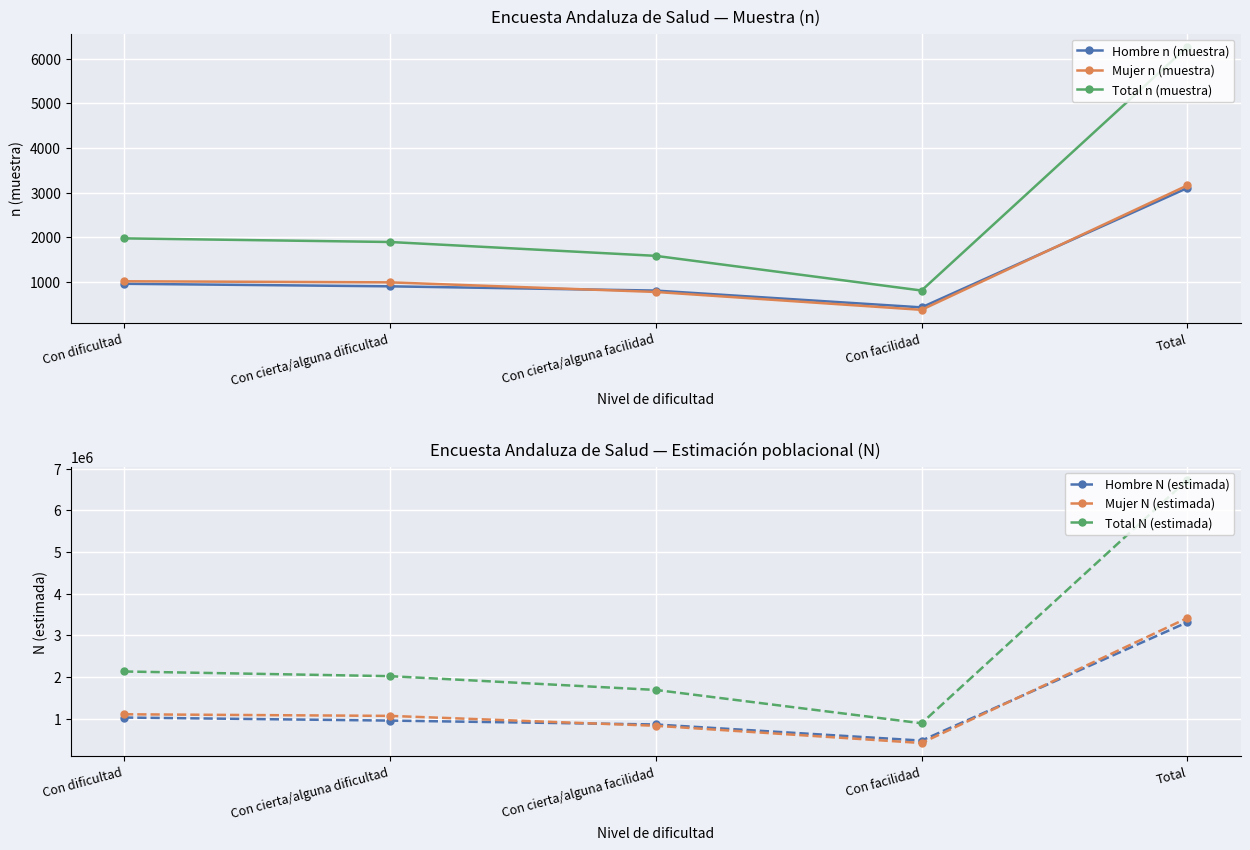

How many values in the Mujer n (muestra) series are below 992?

2